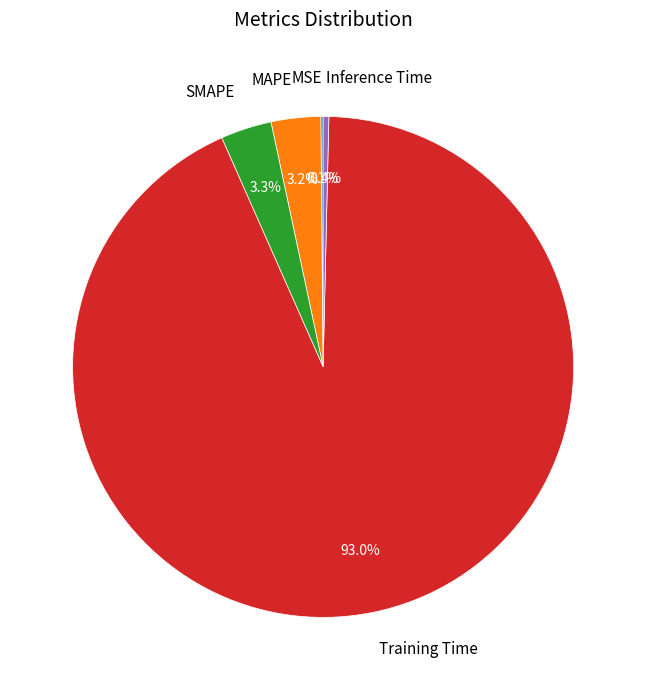

To the nearest percent, what portion does Training Time represent?

93%